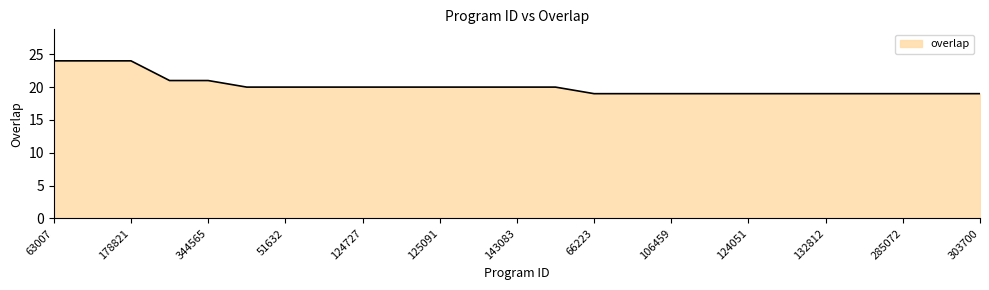

What is the minimum value shown in the chart?

19